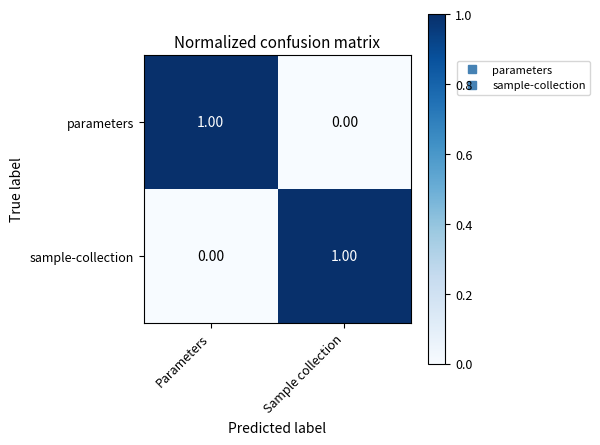

At which label is parameters closest to 0?

Sample collection